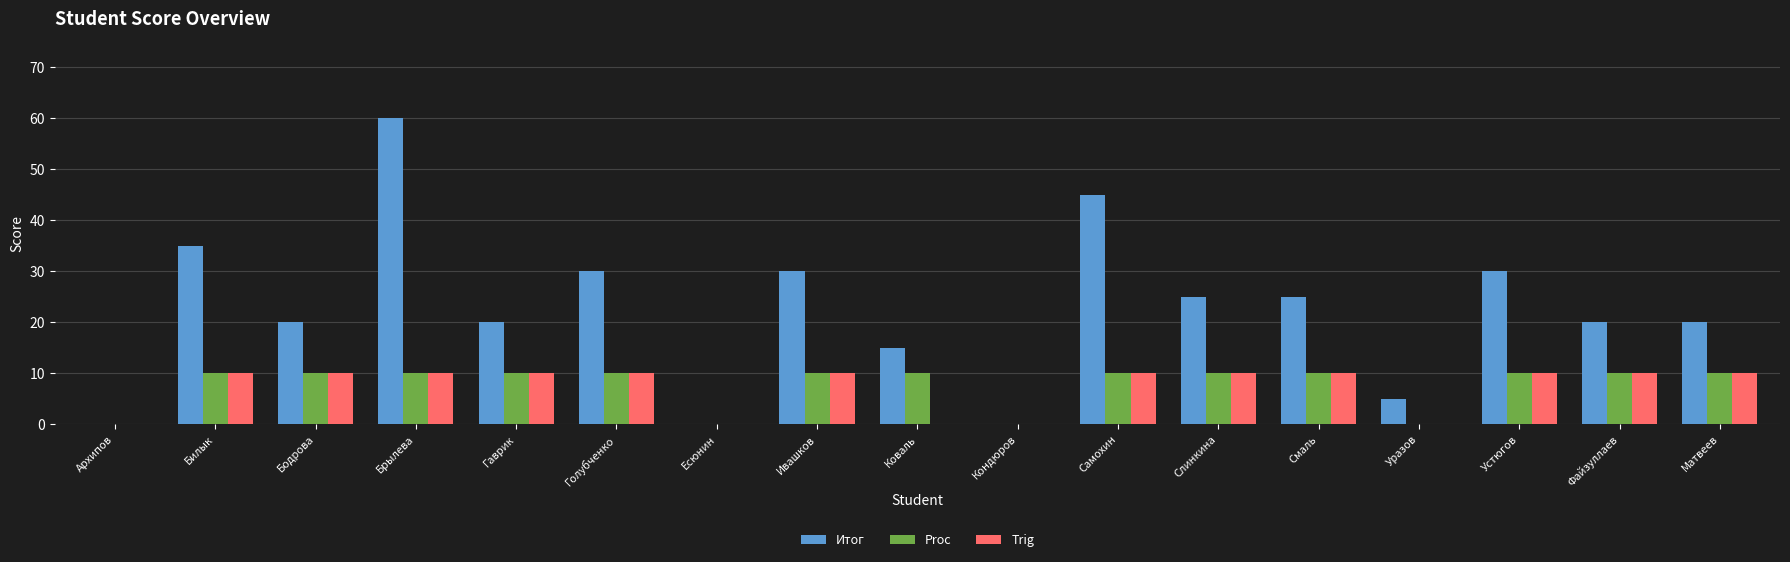

What is the total value across all series at Уразов?

5